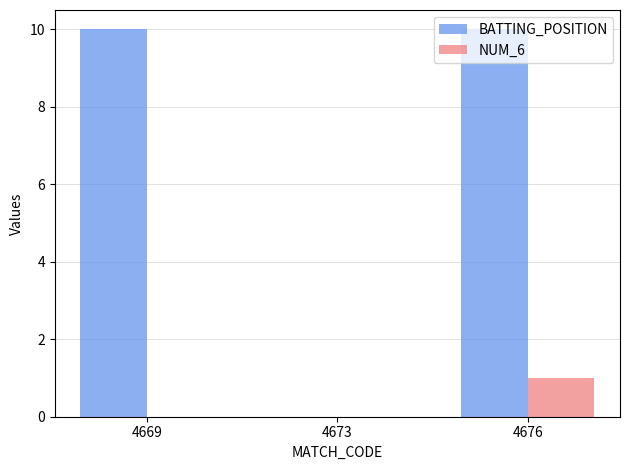

Count the number of categories in the chart.

3